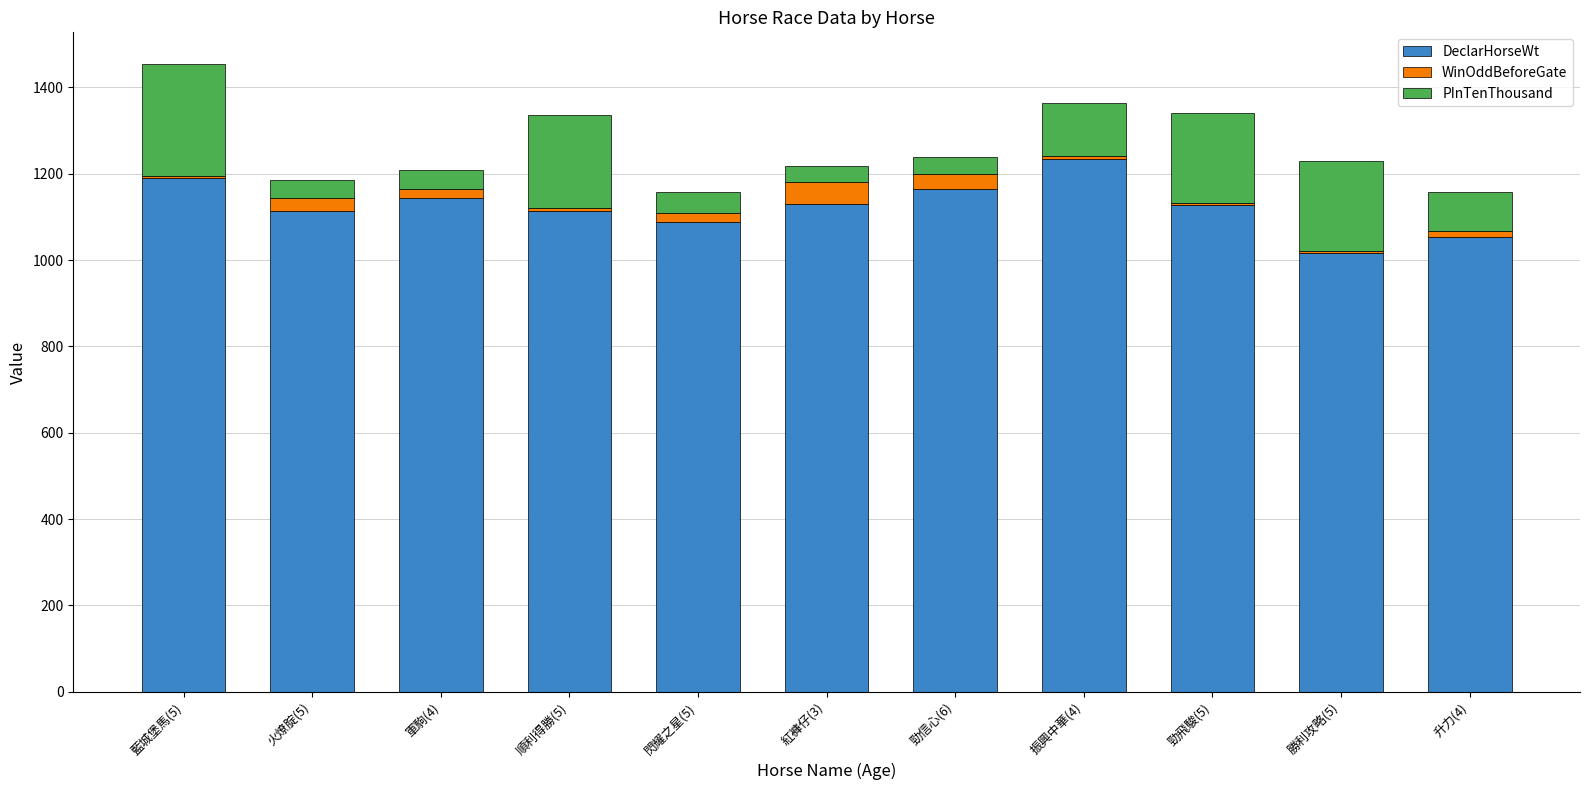

What is the highest value of the DeclarHorseWt series?

1235.0